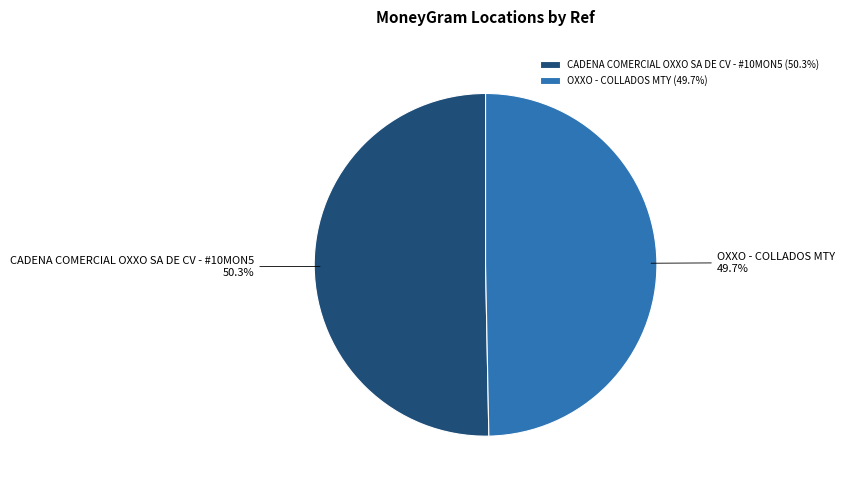

Between OXXO - COLLADOS MTY and CADENA COMERCIAL OXXO SA DE CV - #10MON5, which is larger?

CADENA COMERCIAL OXXO SA DE CV - #10MON5